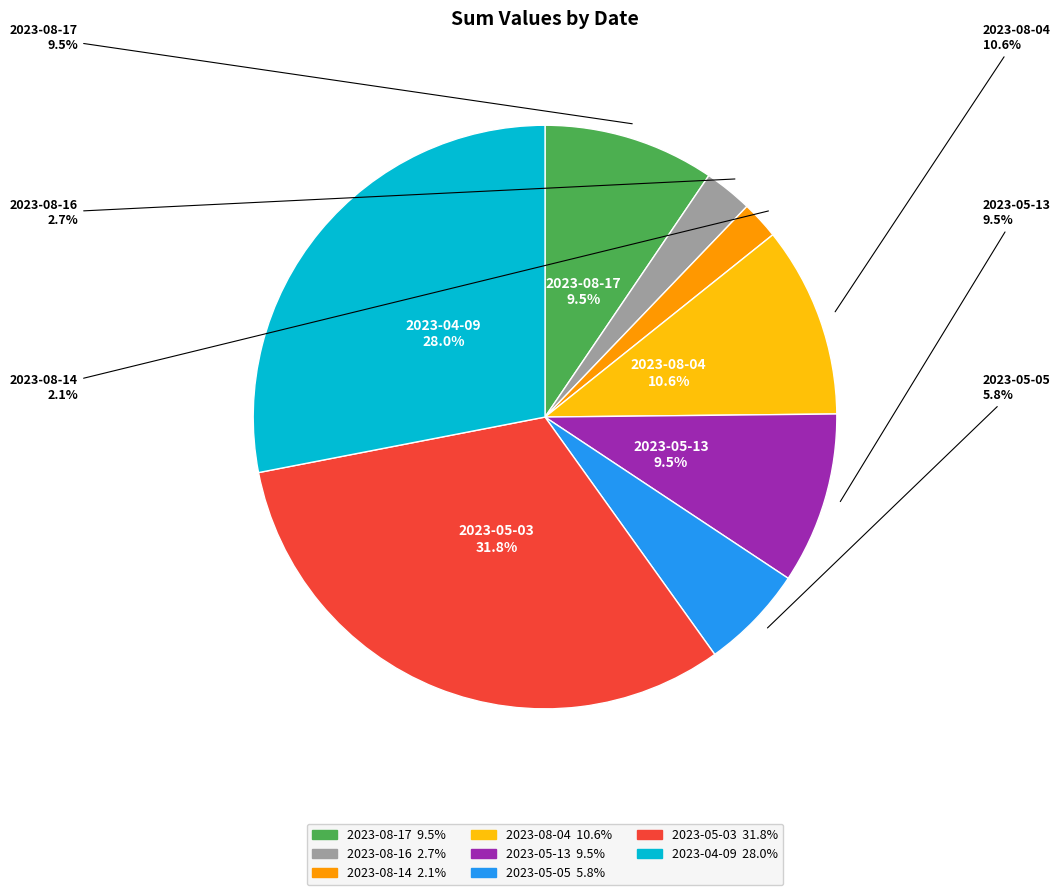

What is the largest slice in the pie chart?

2023-05-03